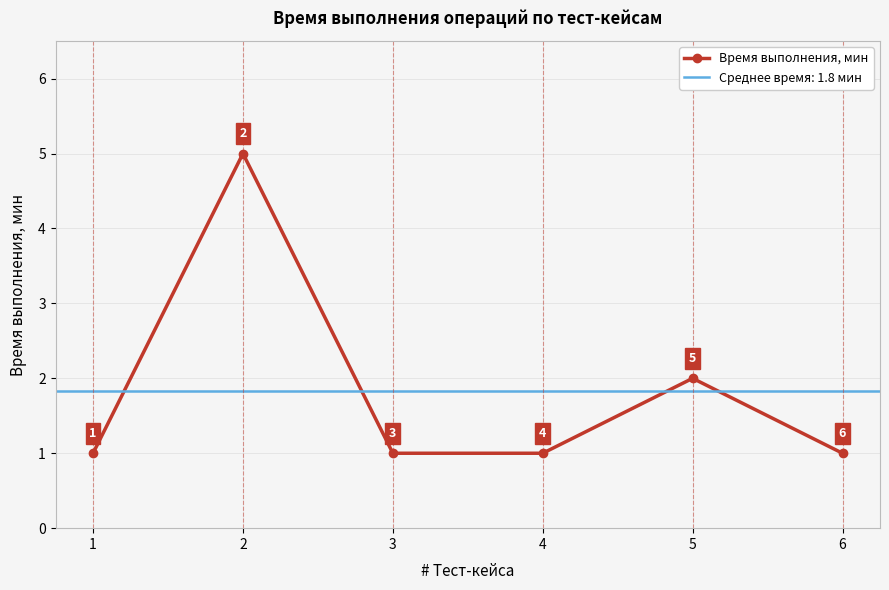

List the labels in order of value, smallest first.

1, 3, 4, 6, 5, 2